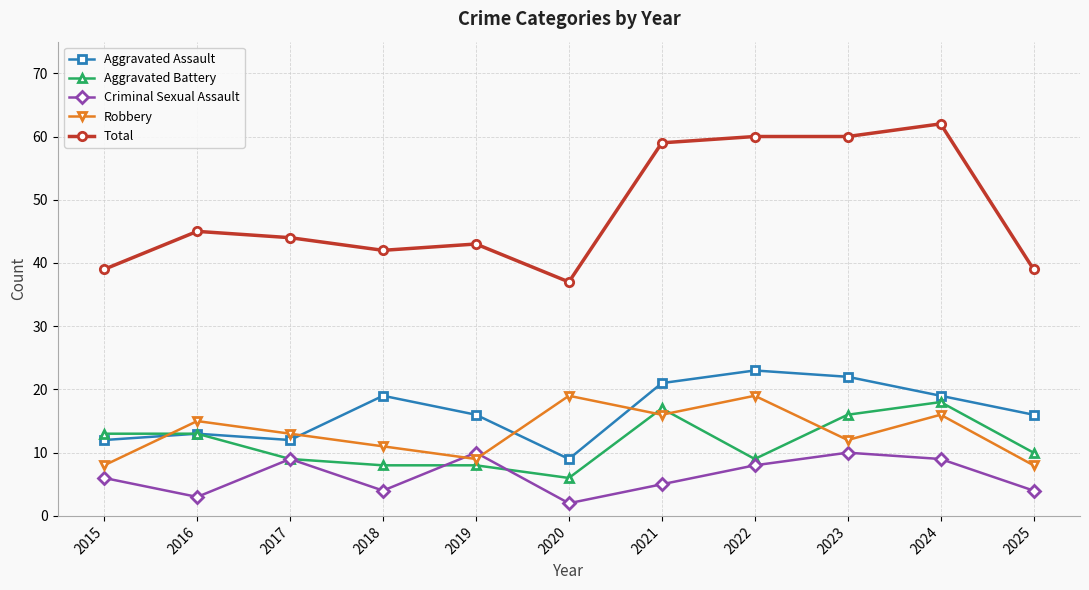

What value does the Aggravated Battery series have at 2016, to the nearest 10?

10